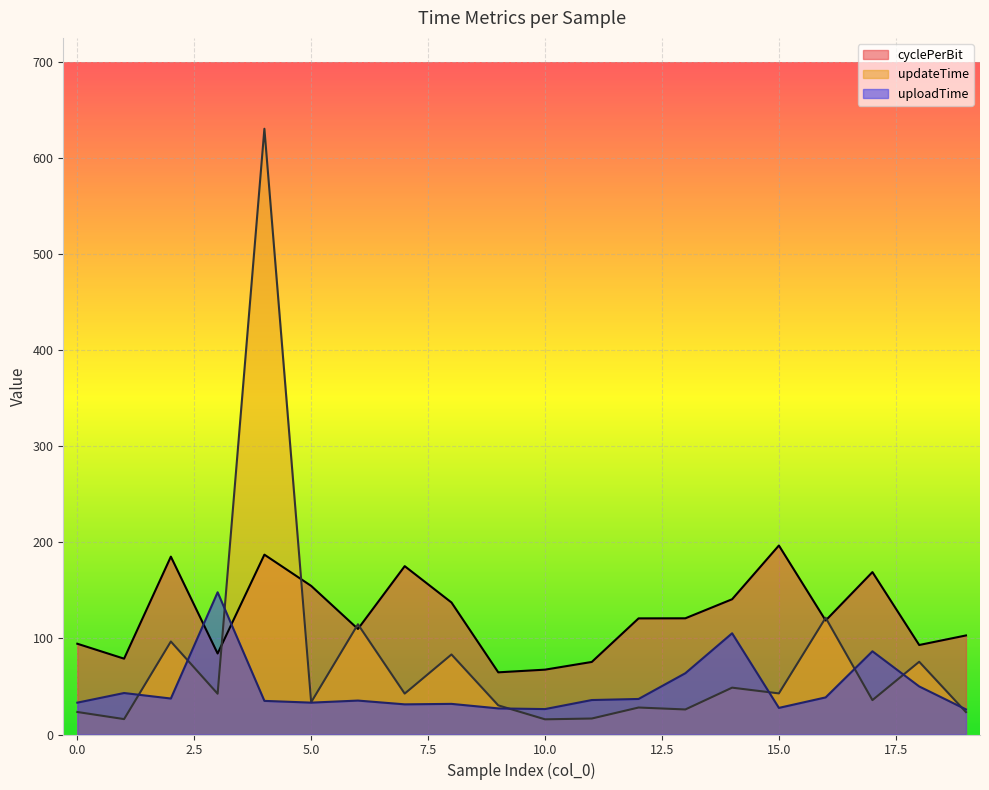

How many lines are shown in the chart?

3